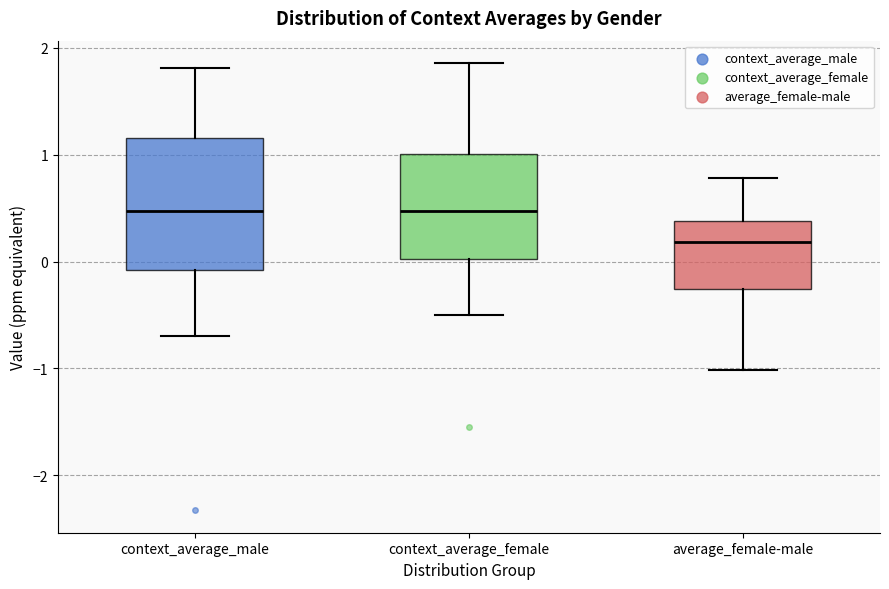

Reading left to right, read every box against the y-axis: the position of its median line, the range the box covers, and the ends of its whiskers. The values are not printed on the chart, so give them approximately, as read against the axis.

context_average_male: median 0.5, box -0.1 to 1.2, whiskers -0.7 to 1.8
context_average_female: median 0.5, box 0.0 to 1.0, whiskers -0.5 to 1.9
average_female-male: median 0.2, box -0.3 to 0.4, whiskers -1.0 to 0.8